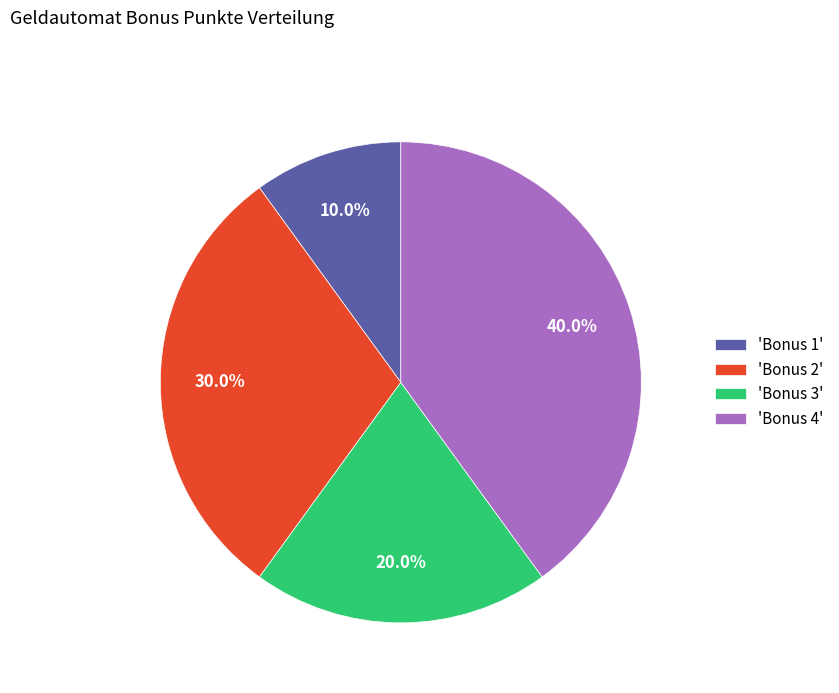

Does 'Bonus 1' represent more than half of the total?

No